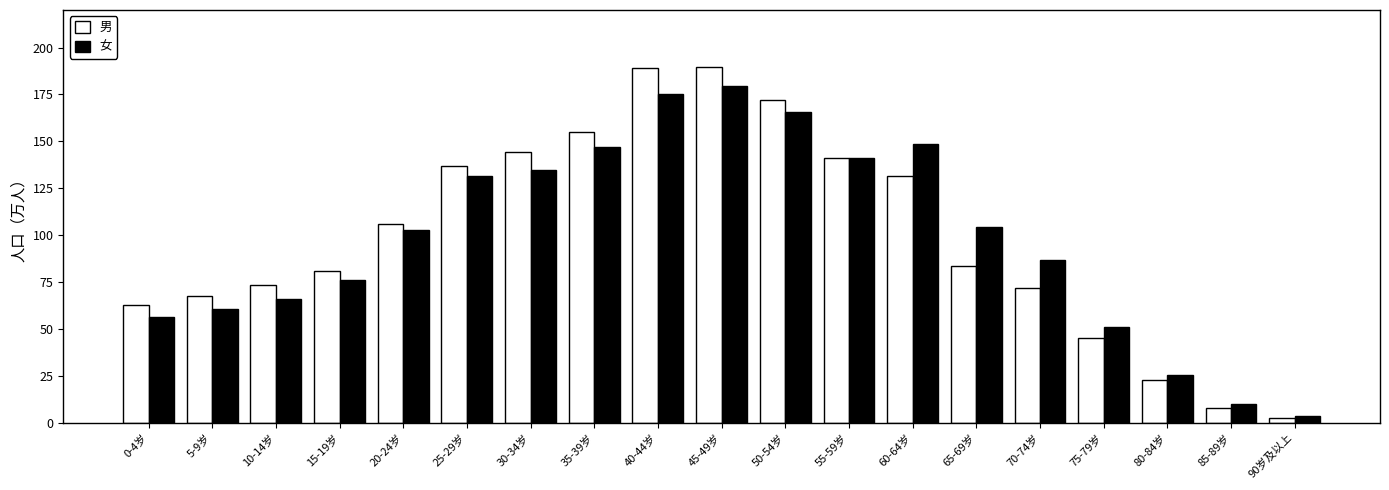

What are all the series names shown in the legend?

男, 女